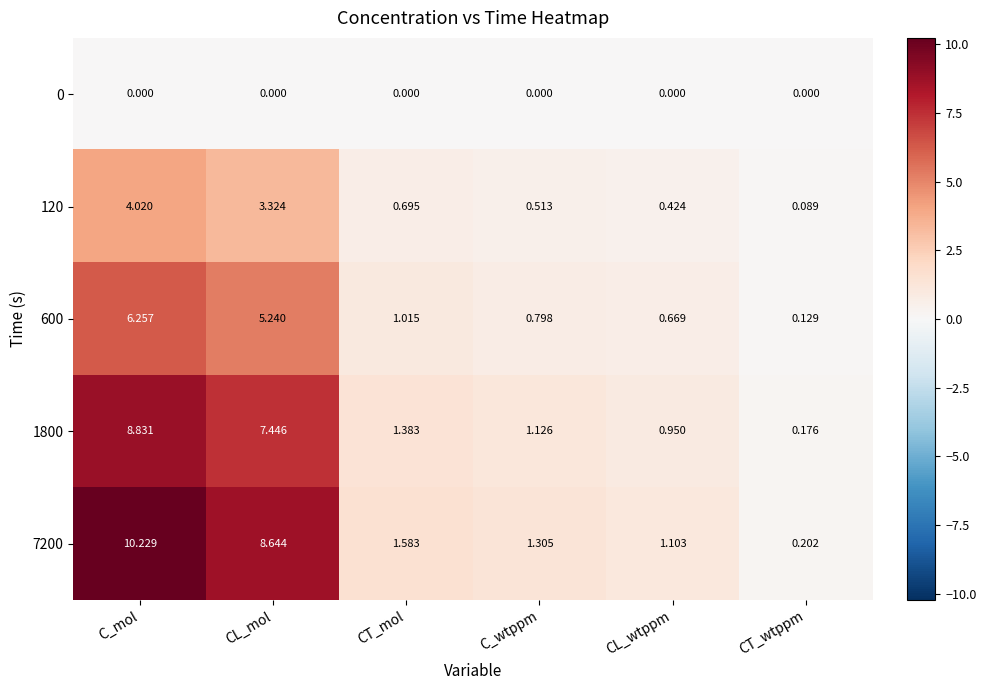

Between CL_mol and CL_wtppm, which series saw the biggest shift?

7200